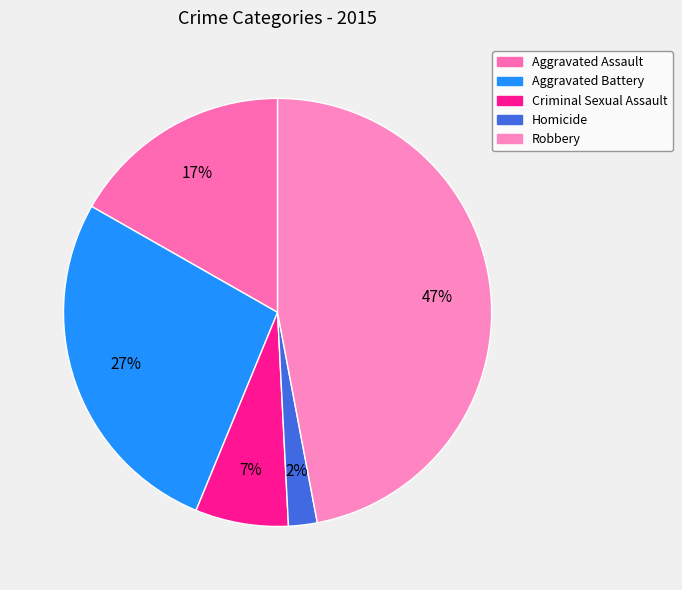

Is Aggravated Assault the majority of the pie?

No